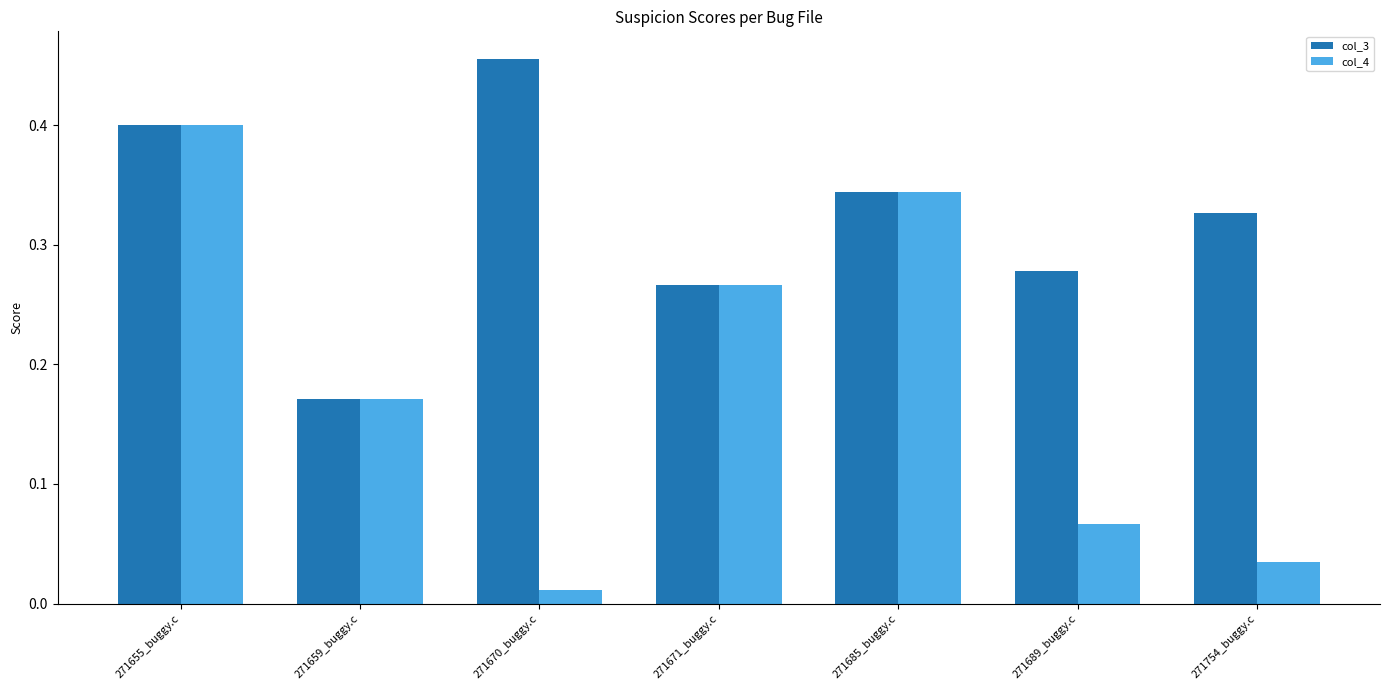

Which category has the highest value across all series?

271670_buggy.c